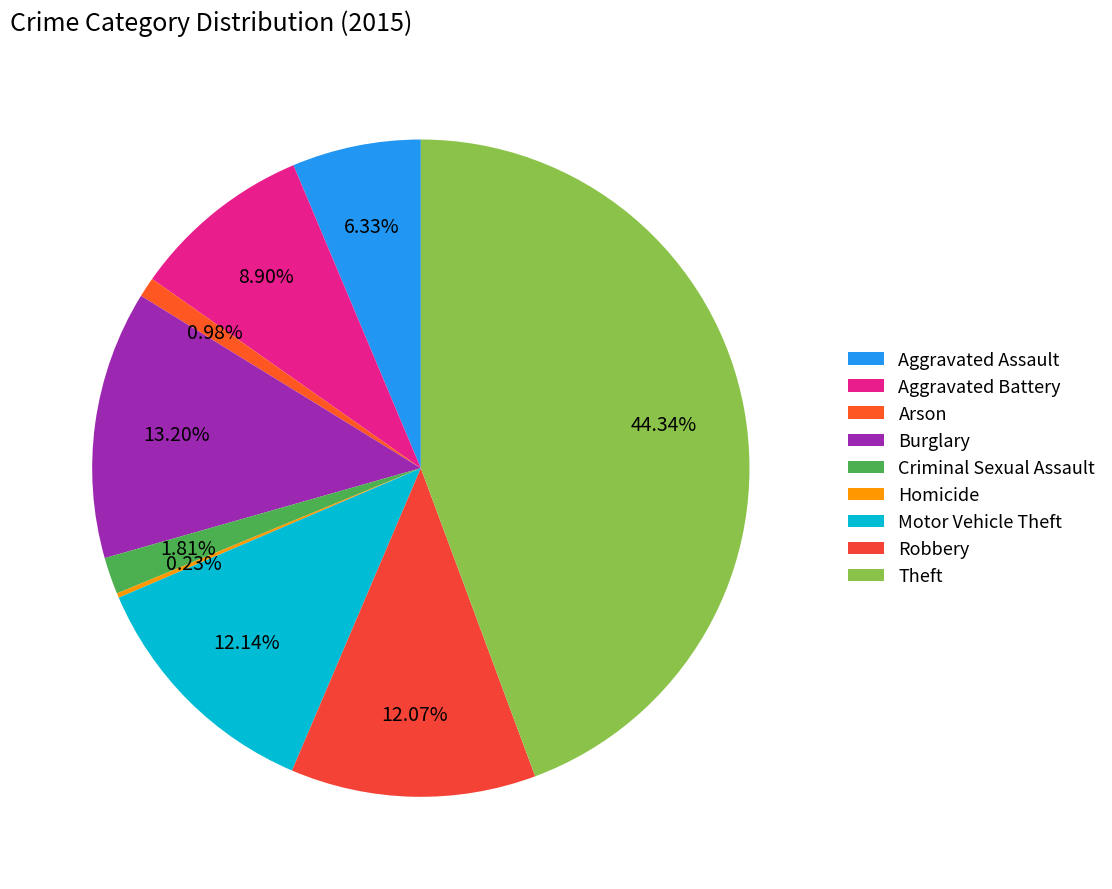

Is it true that Homicide is 0% of the pie?

True